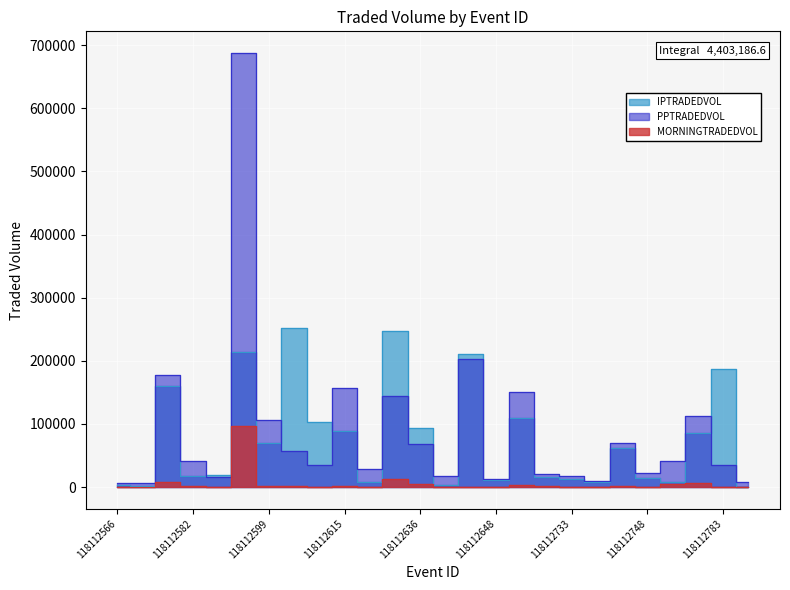

Reading left to right, what are all the values shown in this chart?

MORNINGTRADEDVOL: 118112566=820.3	118112570=46.0	118112578=7819.6	118112582=1665.4	118112590=96.6	118112595=96079.2	118112599=2307.2	118112607=1511.2	118112611=437.3	118112615=926.6	118112619=507.8	118112628=12103.0	118112636=5214.9	118112640=72.7	118112644=253.7	118112648=42.8	118112725=2678.8	118112729=1015.4	118112733=472.4	118112740=155.2	118112744=1827.5	118112748=146.2	118112752=4497.1	118112756=6834.0	118112783=368.5	118112787=51.0
PPTRADEDVOL: 118112566=5817.6	118112570=5901.3	118112578=178065.7	118112582=41917.1	118112590=15988.5	118112595=687474.6	118112599=106598.0	118112607=56512.6	118112611=34773.4	118112615=157167.3	118112619=27978.4	118112628=144661.9	118112636=67983.2	118112640=17538.1	118112644=203058.6	118112648=12981.8	118112725=150809.9	118112729=20655.8	118112733=17595.5	118112740=8938.3	118112744=69792.4	118112748=22997.3	118112752=41727.1	118112756=112103.4	118112783=35020.4	118112787=8057.9
IPTRADEDVOL: 118112566=2810.7	118112570=1315.6	118112578=160450.4	118112582=17225.4	118112590=19469.9	118112595=213170.4	118112599=69143.0	118112607=251465.2	118112611=103481.2	118112615=88223.8	118112619=8599.0	118112628=246716.9	118112636=94010.3	118112640=2660.1	118112644=210349.3	118112648=11058.6	118112725=108609.1	118112729=16163.4	118112733=12243.1	118112740=7638.3	118112744=62577.1	118112748=14871.1	118112752=7400.9	118112756=85173.4	118112783=187758.6	118112787=535.3